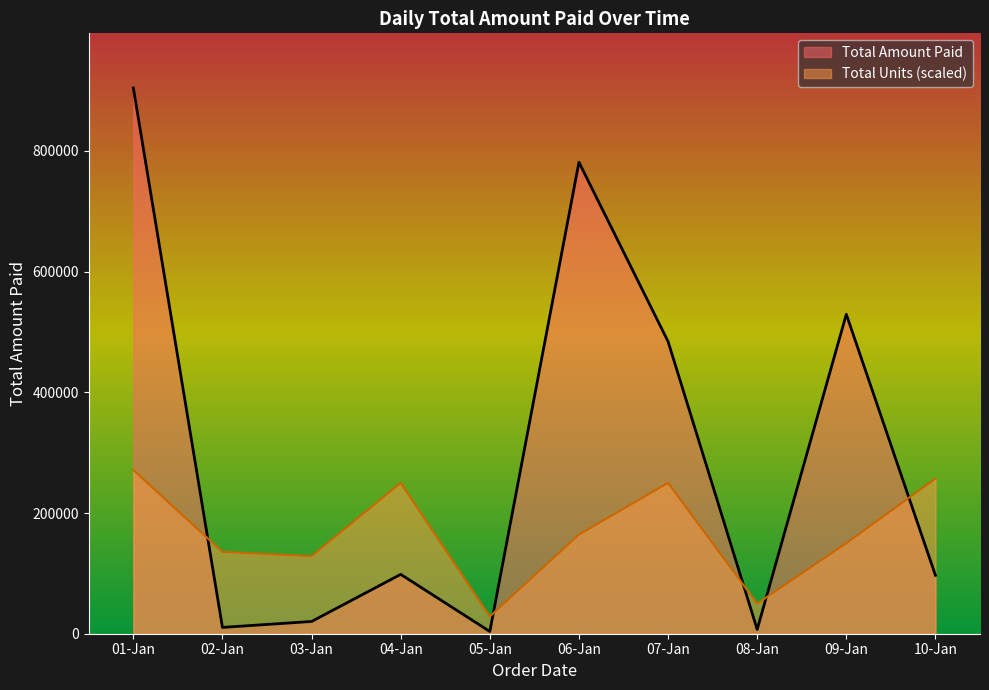

What is the maximum value shown in the chart?

904424.0